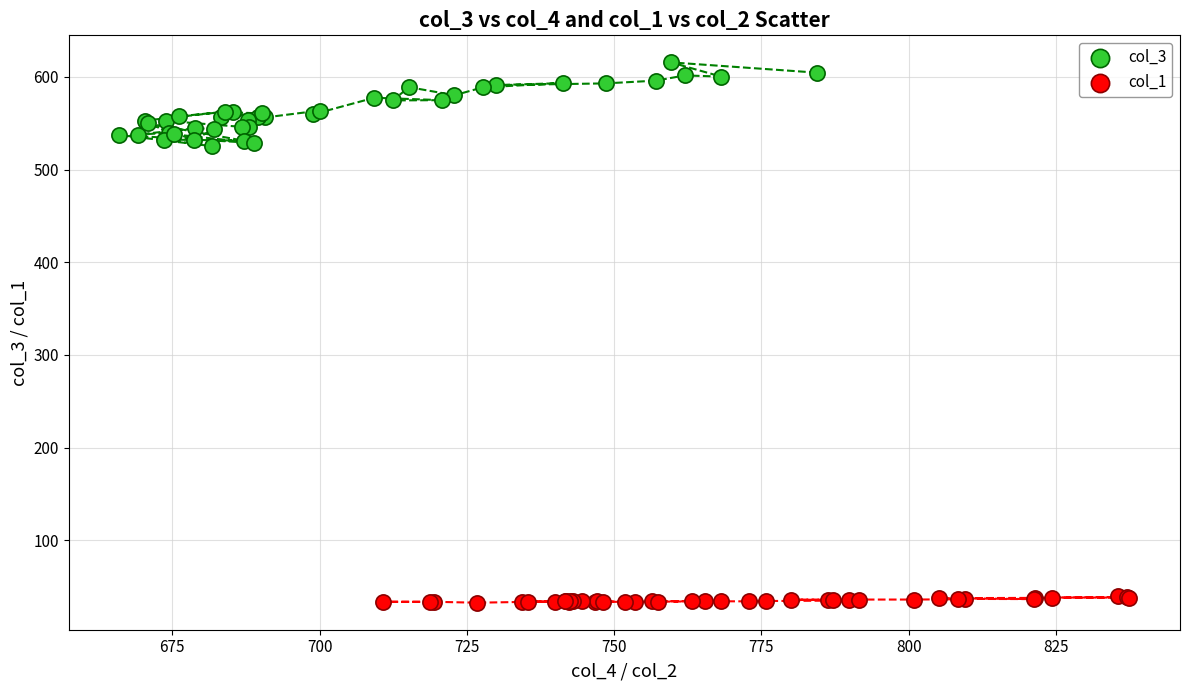

Which series reaches the minimum Y coordinate?

col_1